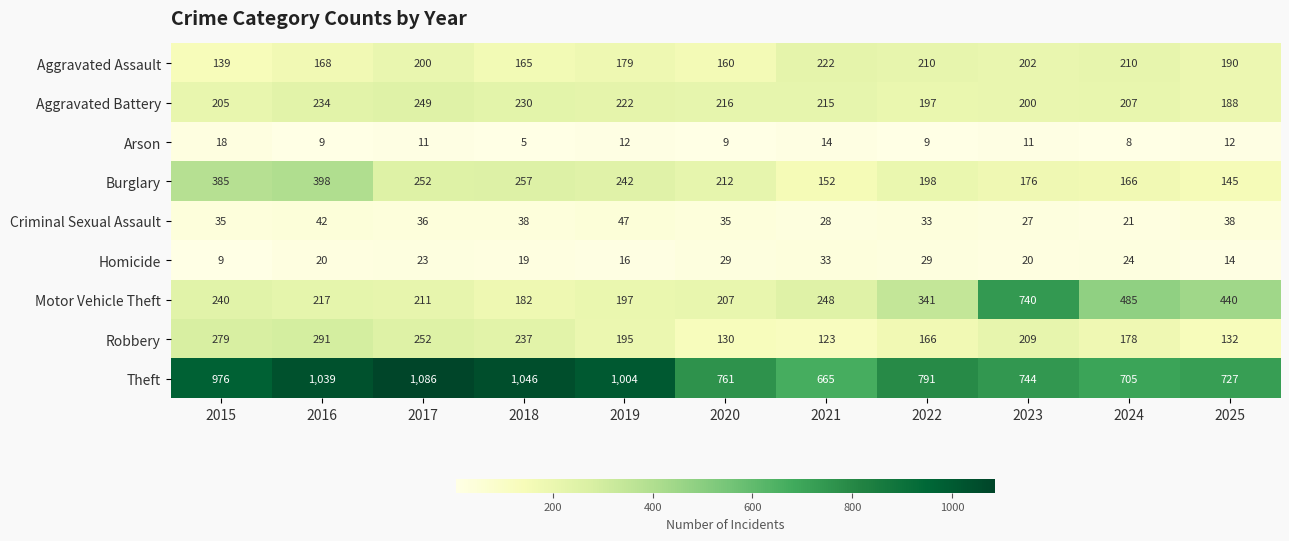

What is the sum of all Theft values?

9544